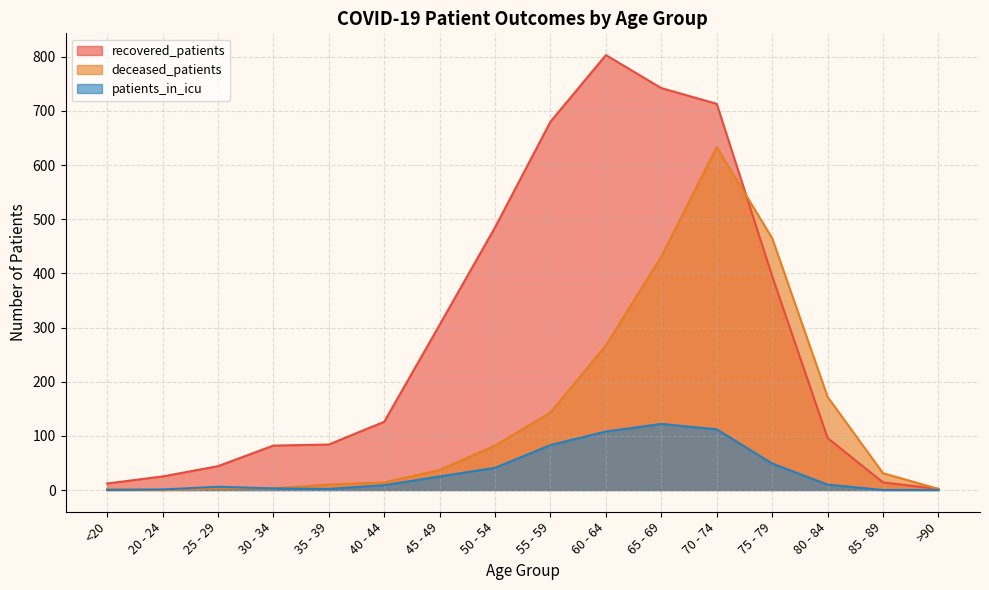

Rank the series at 70 - 74 from highest to lowest value.

recovered_patients, deceased_patients, patients_in_icu